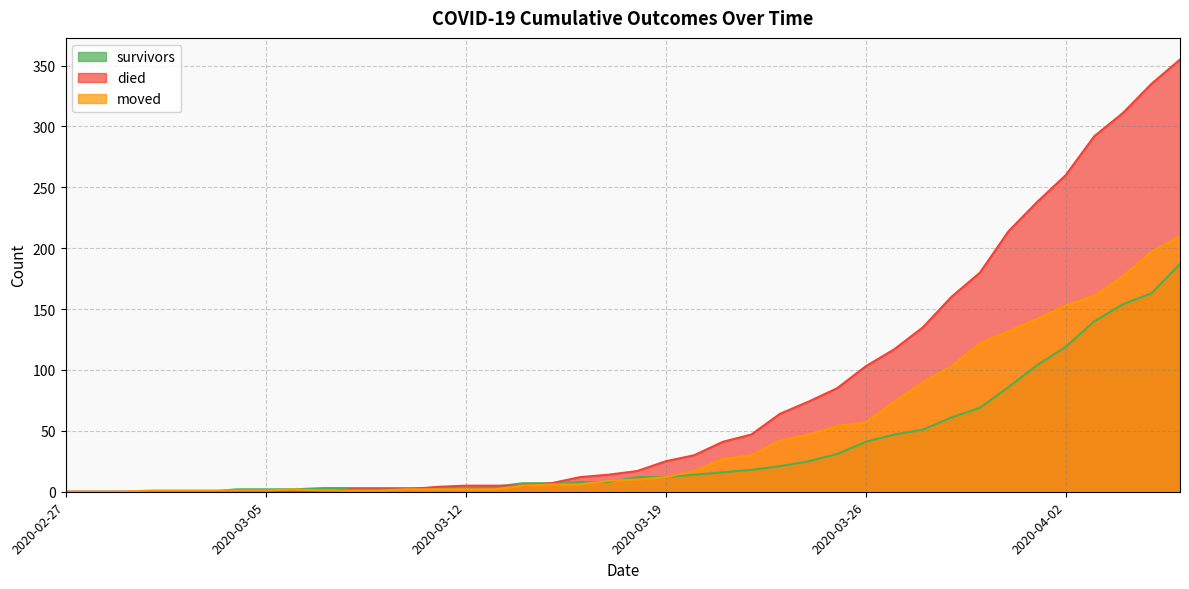

Does the chart display data point markers on the line(s)?

No